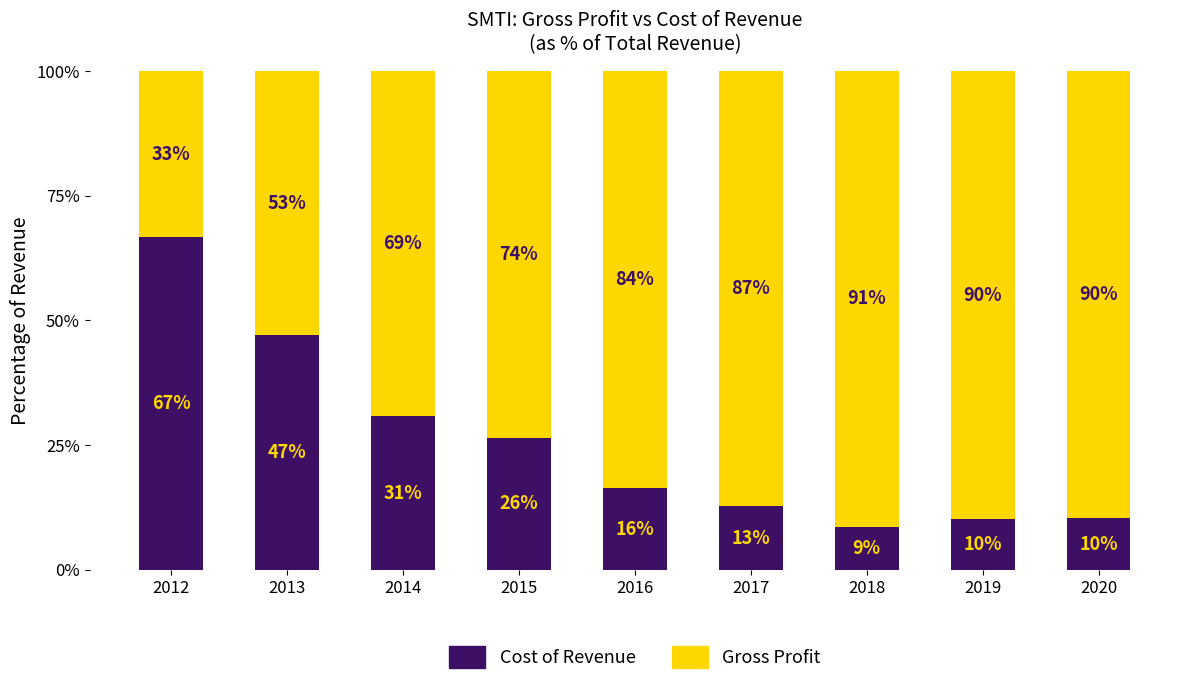

The value of Cost of Revenue at 2018 is 8.6. True or false?

True